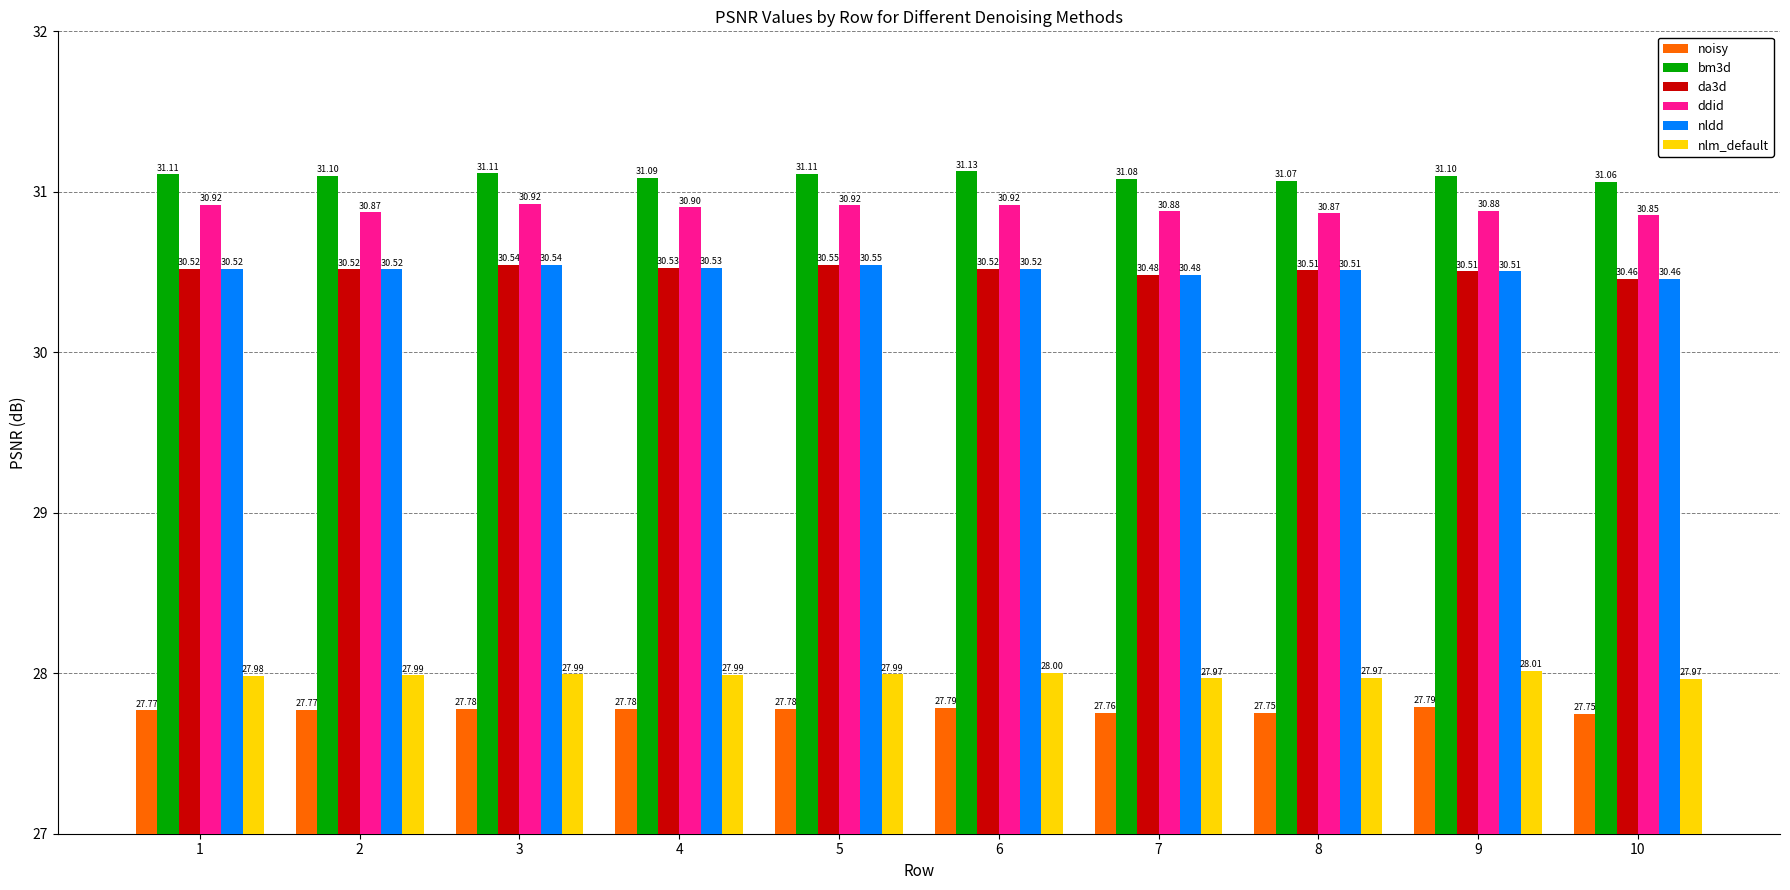

What is the spread (max minus min) of values at 8?

3.3